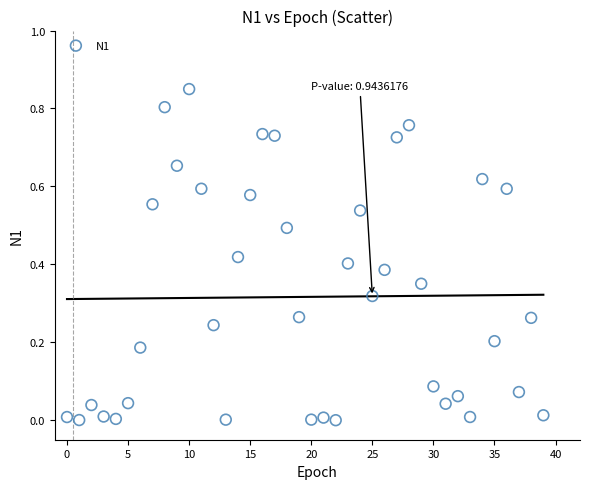

Count the number of points in this scatter plot.

40